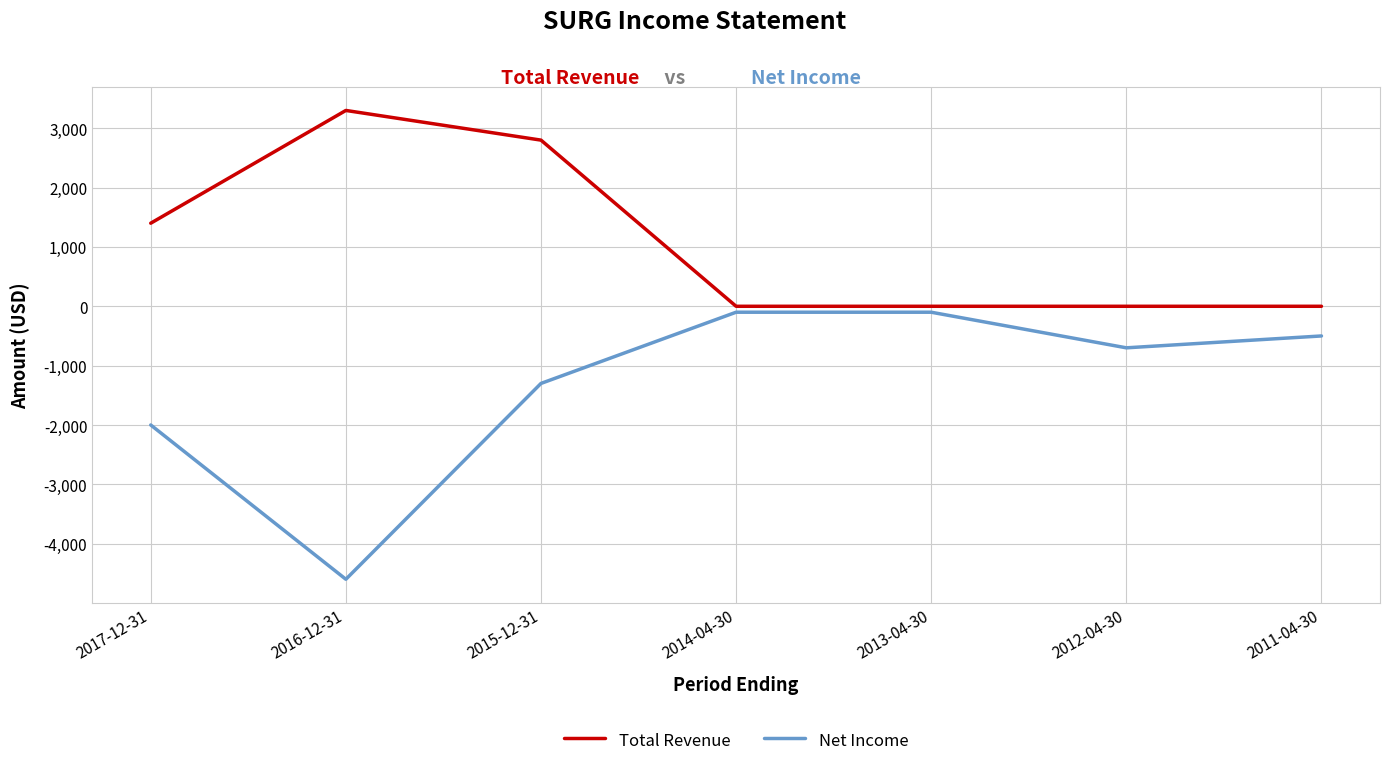

Is the value of Total Revenue at 2015-12-31 greater than the value of Net Income at 2017-12-31?

Yes